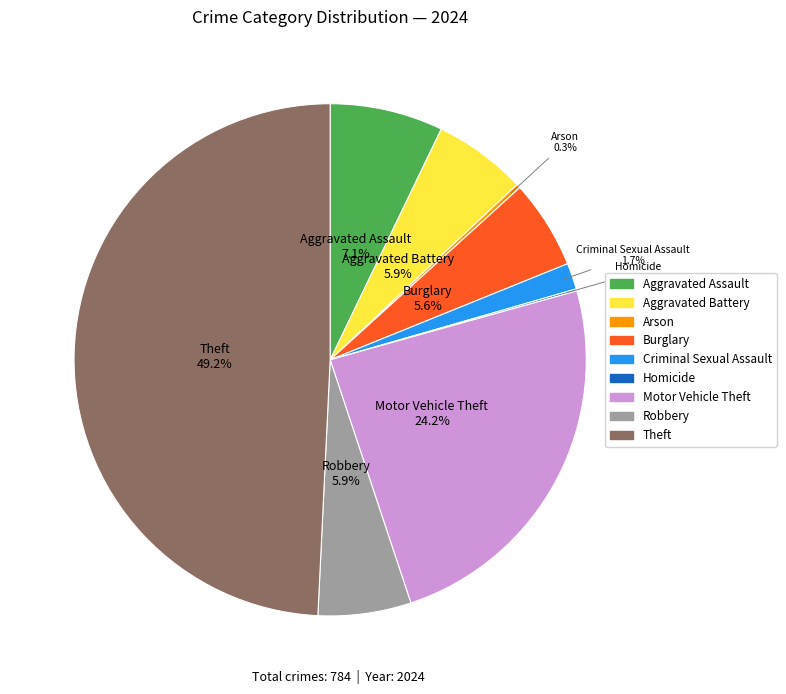

What is the ratio of the value at Robbery to the value at Aggravated Battery?

1.0